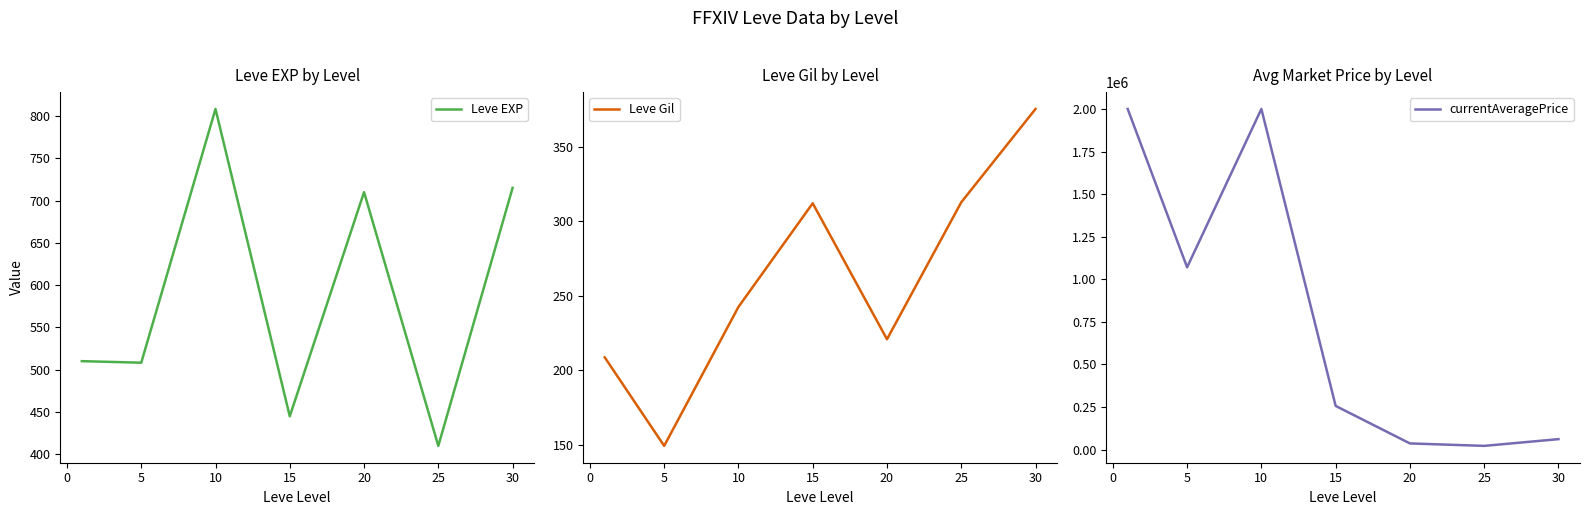

Reading left to right, transcribe all the data shown in this chart.

Leve EXP: −5=510.2	0=508.3	5=808.3	10=445.0	15=710.0	20=410.0	25=715.0
Leve Gil: −5=208.7	0=149.3	5=242.5	10=312.0	15=220.8	20=312.7	25=375.2
currentAveragePrice: −5=2000000.0	0=1070448.4	5=2000000.0	10=256534.8	15=36342.2	20=21969.2	25=61451.0